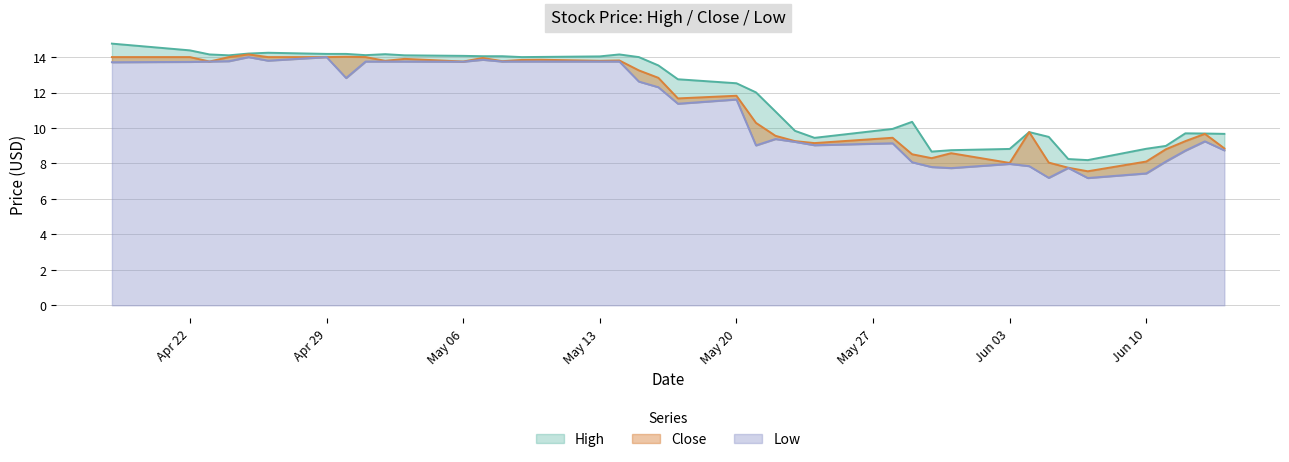

In Low, how many points are higher than both neighbors (excluding endpoints)?

9